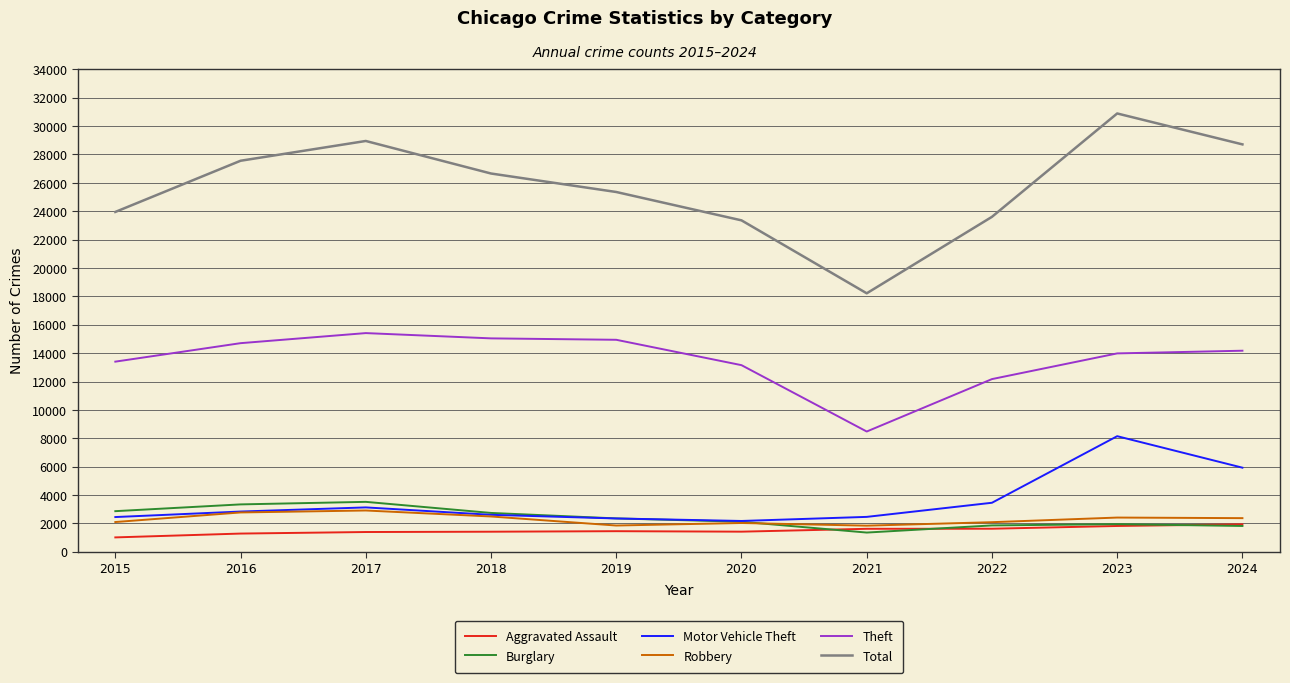

True or false: Robbery has a value of 2488 at 2018.

True